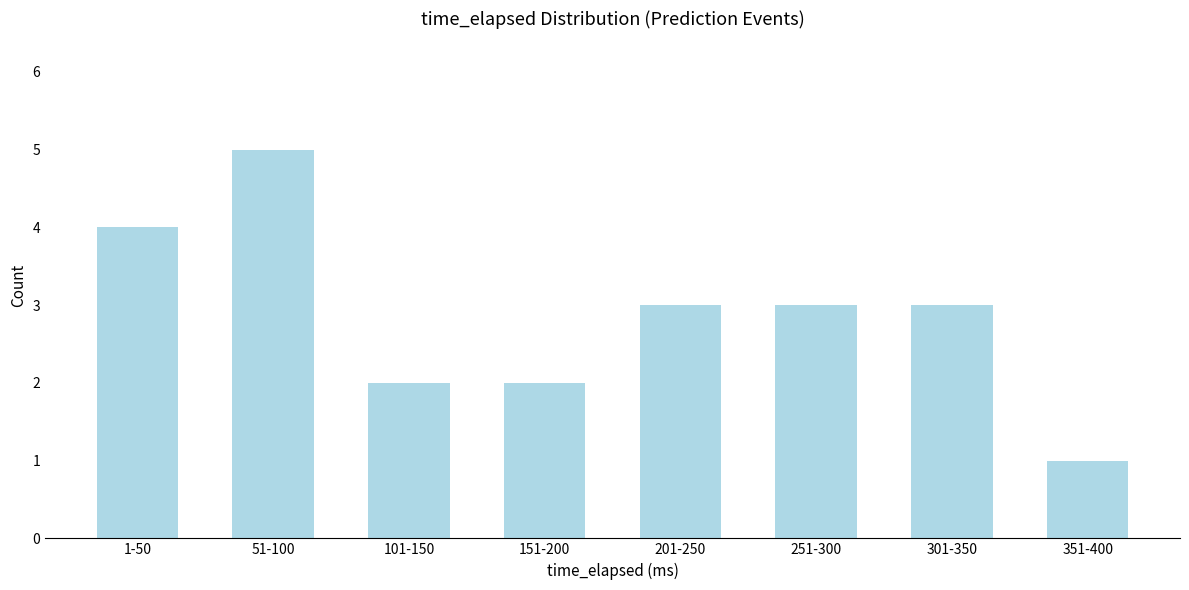

Reading right to left, transcribe all the data shown in this chart.

351-400=1	301-350=3	251-300=3	201-250=3	151-200=2	101-150=2	51-100=5	1-50=4